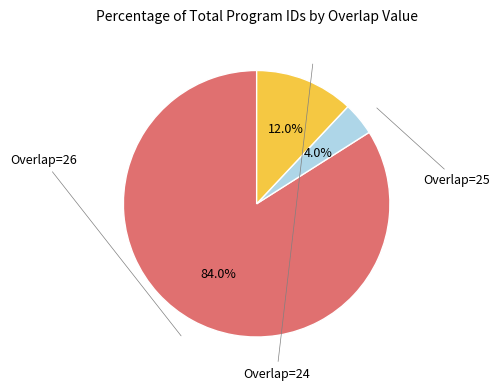

Does any single category account for the majority?

Yes